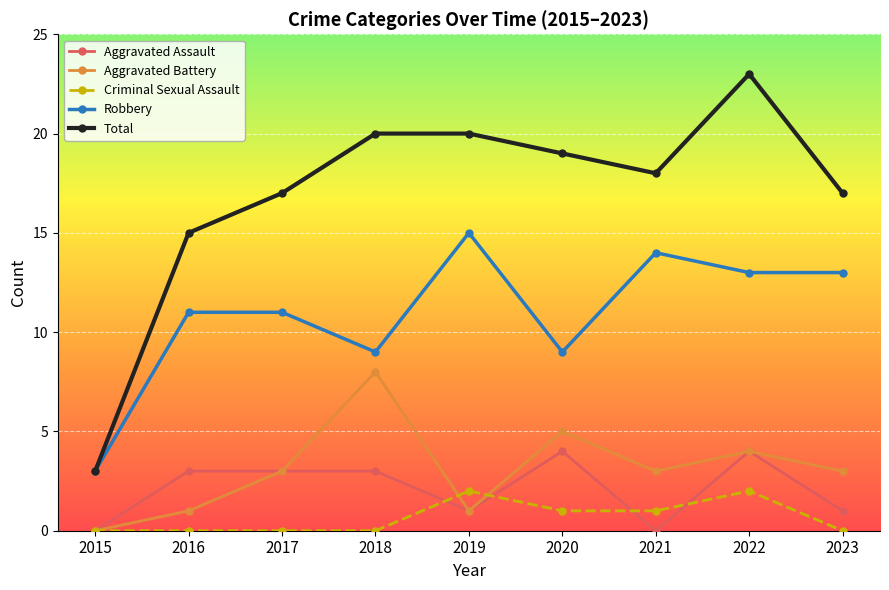

How many data points does each series have?

9